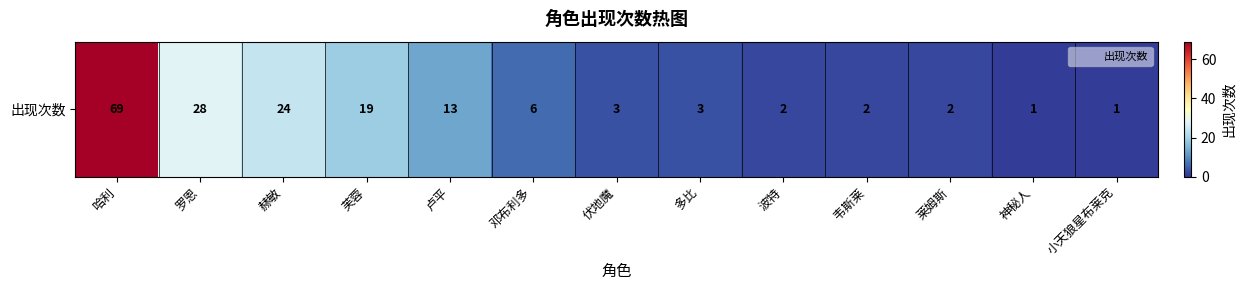

Which has a higher value, 小天狼星布莱克 or 韦斯莱?

韦斯莱